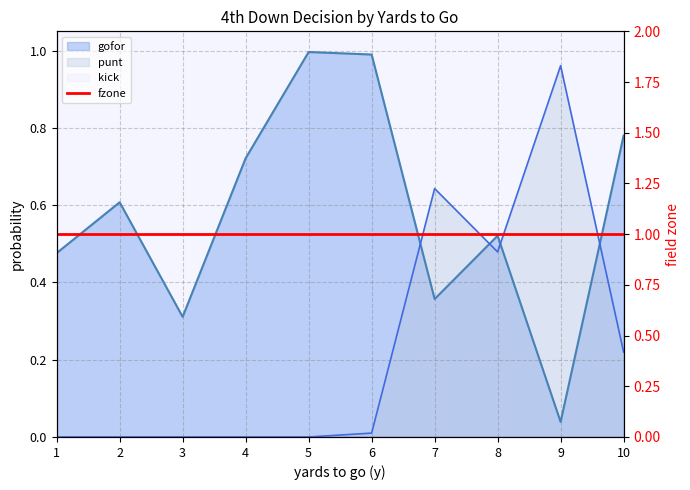

Which series ends up on top after the final intersection of punt and gofor?

gofor